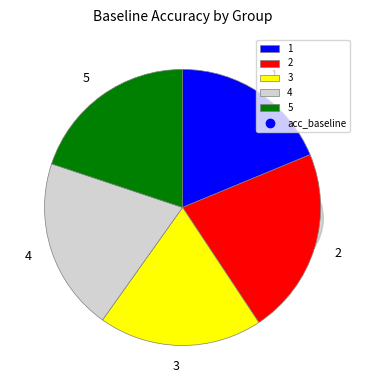

To the nearest percent, what is the difference between the largest and smallest slice percentages?

3%